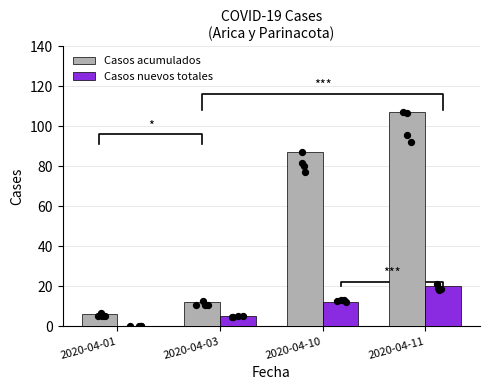

Which series has the largest total across all categories?

Casos acumulados